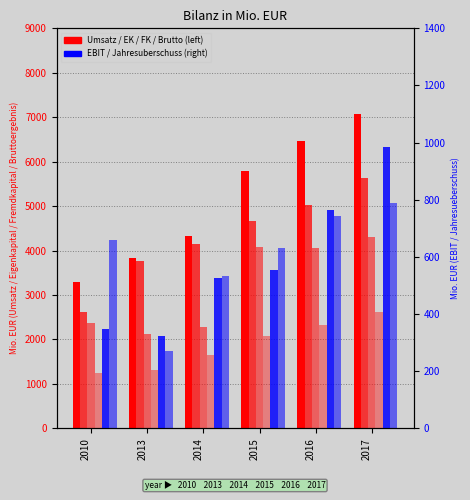

Reading left to right, transcribe all the data shown in this chart.

Umsatz: 3295	3843	4320	5795	6473	7063
Eigenkapital: 2625	3776	4154	4664	5023	5636
Fremdkapital: 2368	2129	2280	4076	4064	4309
Bruttoergebnis: 1237	1323	1647	2080	2330	2621
EBIT: 348	325	525	555	763	983
Jahresueberschuss: 659	272	535	632	744	790